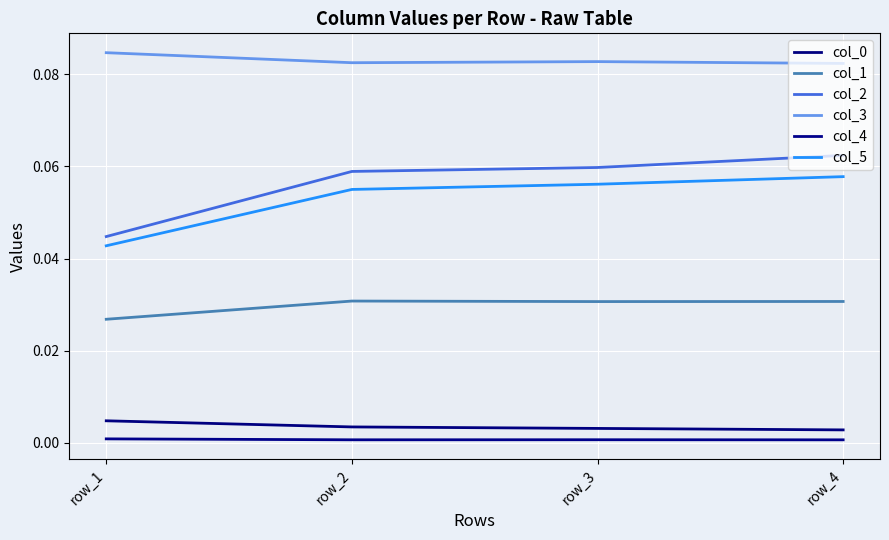

True or false: col_4 and col_3 cross at least once.

False